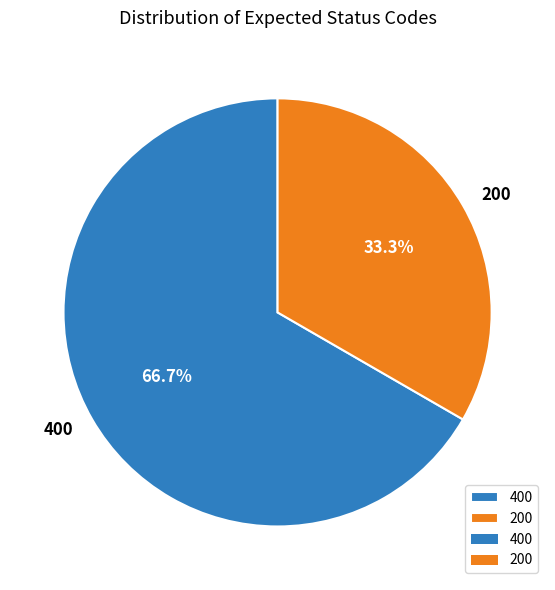

Which category accounts for the majority?

400